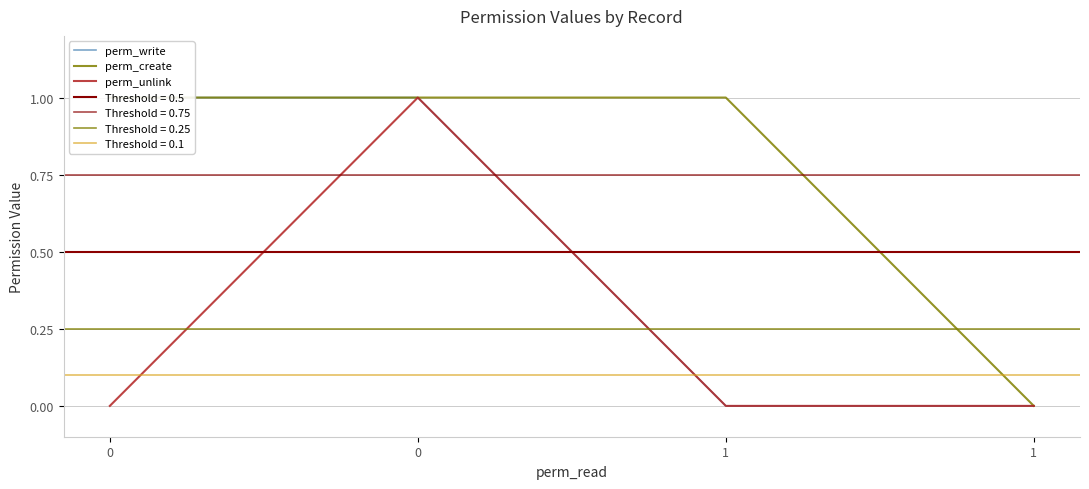

Reading left to right, list all the values displayed in this chart.

perm_write: 0=1	0=1	1=0	1=0
perm_create: 0=1	0=1	1=1	1=0
perm_unlink: 0=0	0=1	1=0	1=0